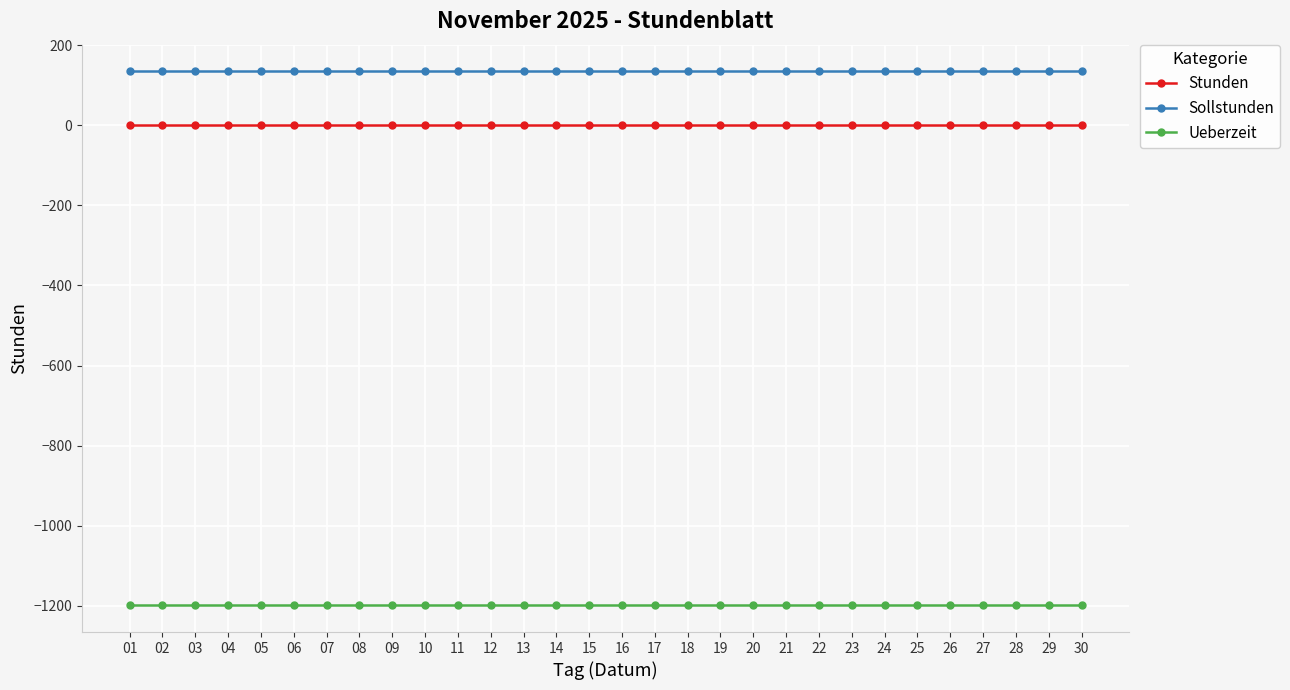

What is the maximum value shown in the chart?

134.4